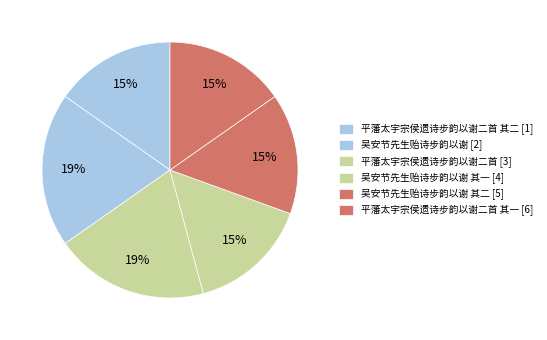

How many slices are in this pie chart?

6